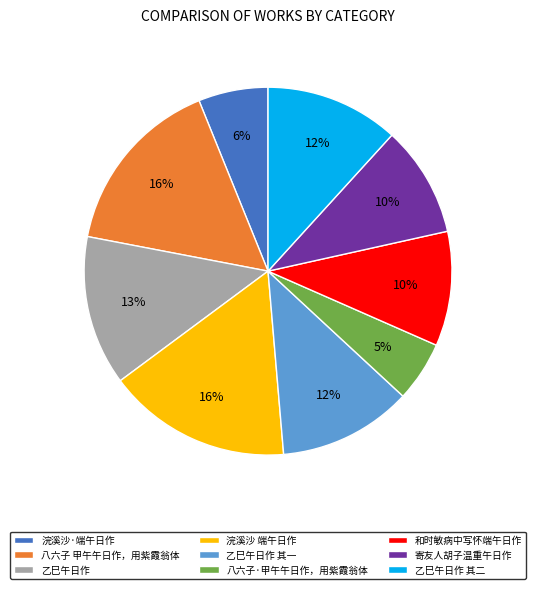

To the nearest percent, what portion does 和时敏病中写怀端午日作 represent?

10%